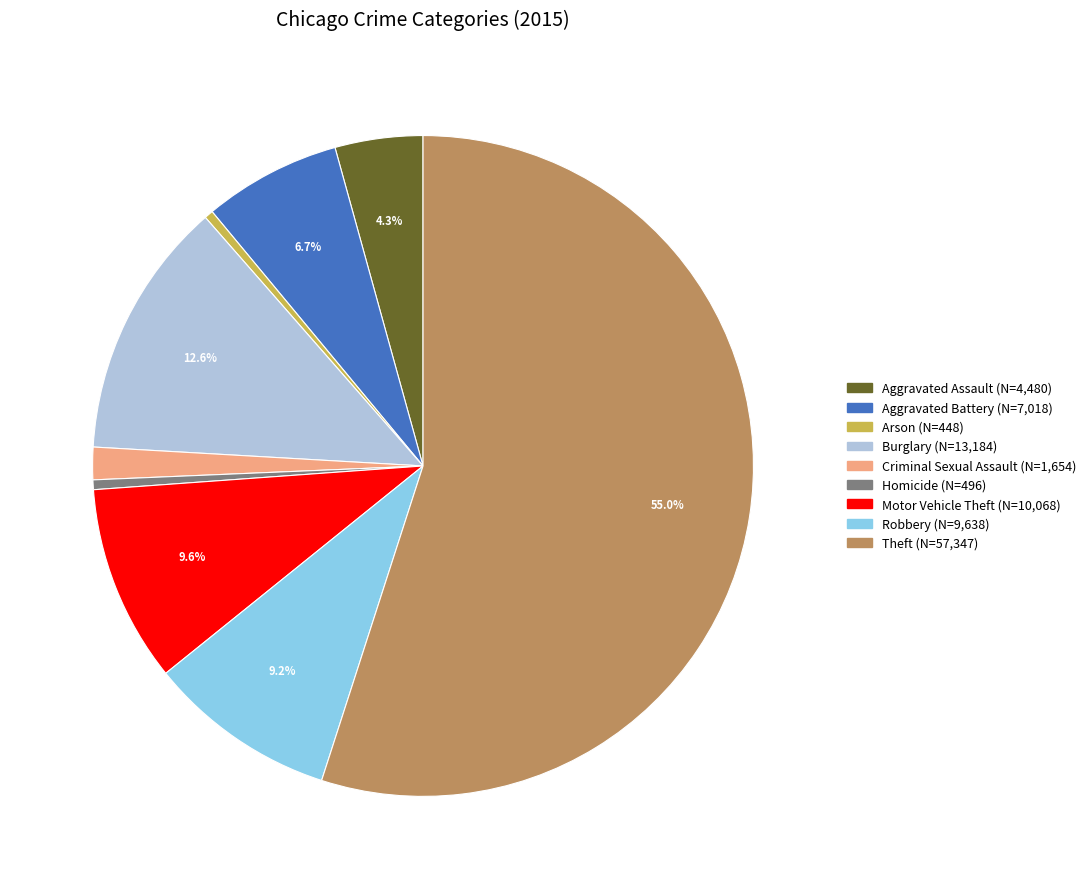

Combined, do Aggravated Battery and Robbery account for over 50%?

No